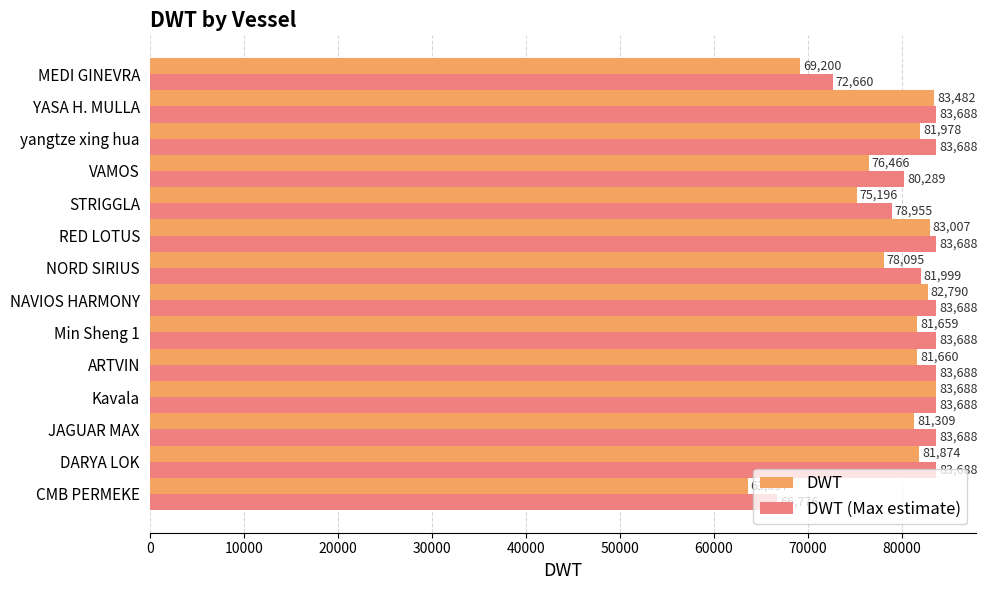

What is the sum of all DWT values?

1104001.0